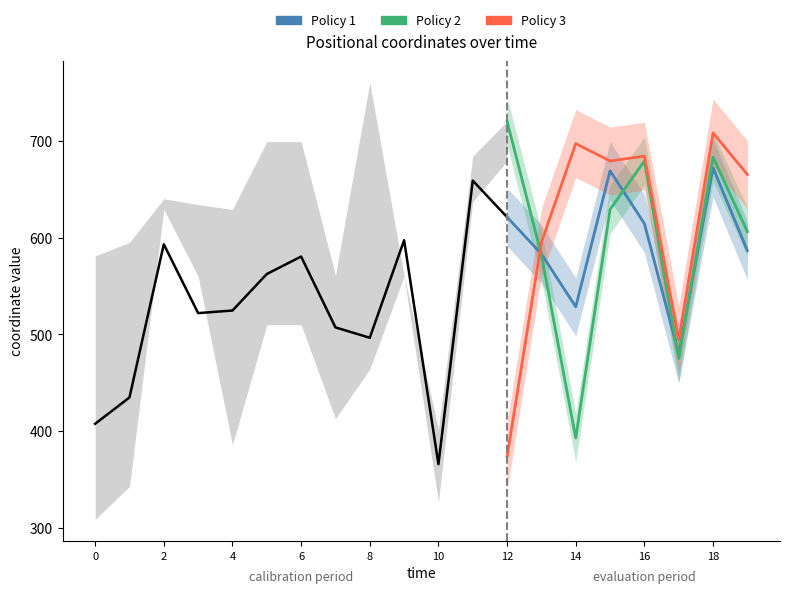

How many values in the Policy 2 (ax) series are below 629?

4